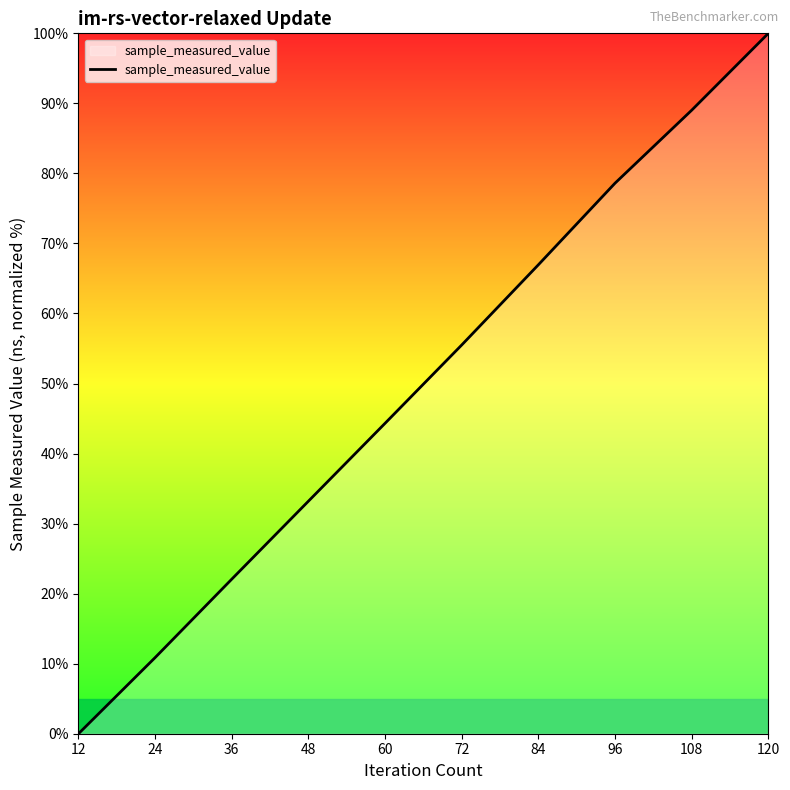

Between 84 and 60, which is larger?

84